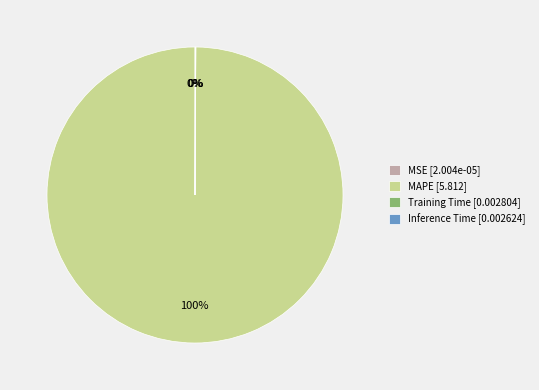

To the nearest percent, what percentage of the pie is MAPE [5.812]?

100%